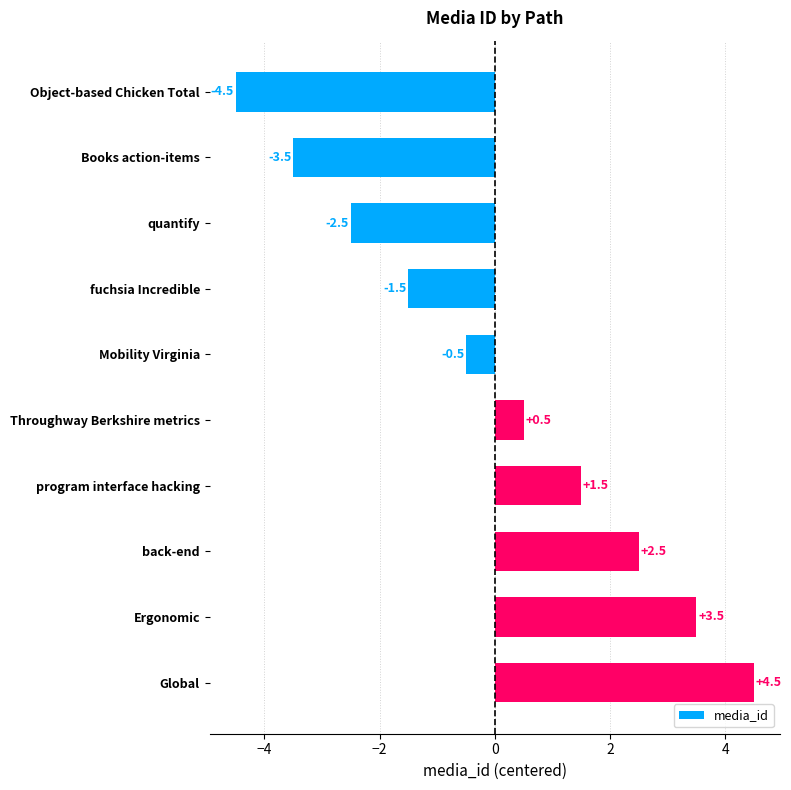

Between fuchsia Incredible and Throughway Berkshire metrics, which is larger?

Throughway Berkshire metrics